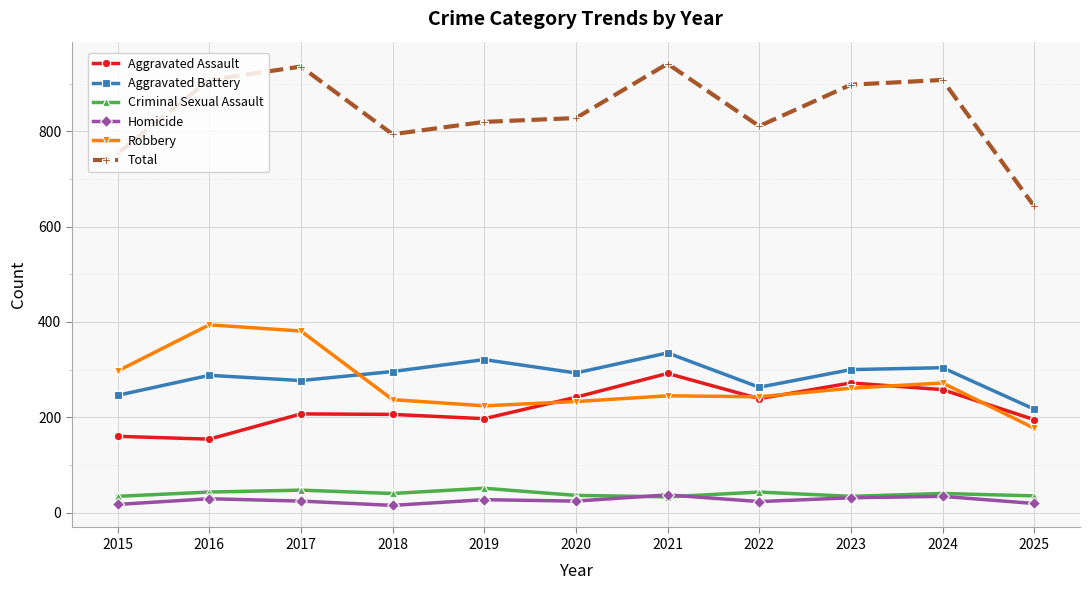

List the series in order of their peak value, lowest first.

Homicide, Criminal Sexual Assault, Aggravated Assault, Aggravated Battery, Robbery, Total